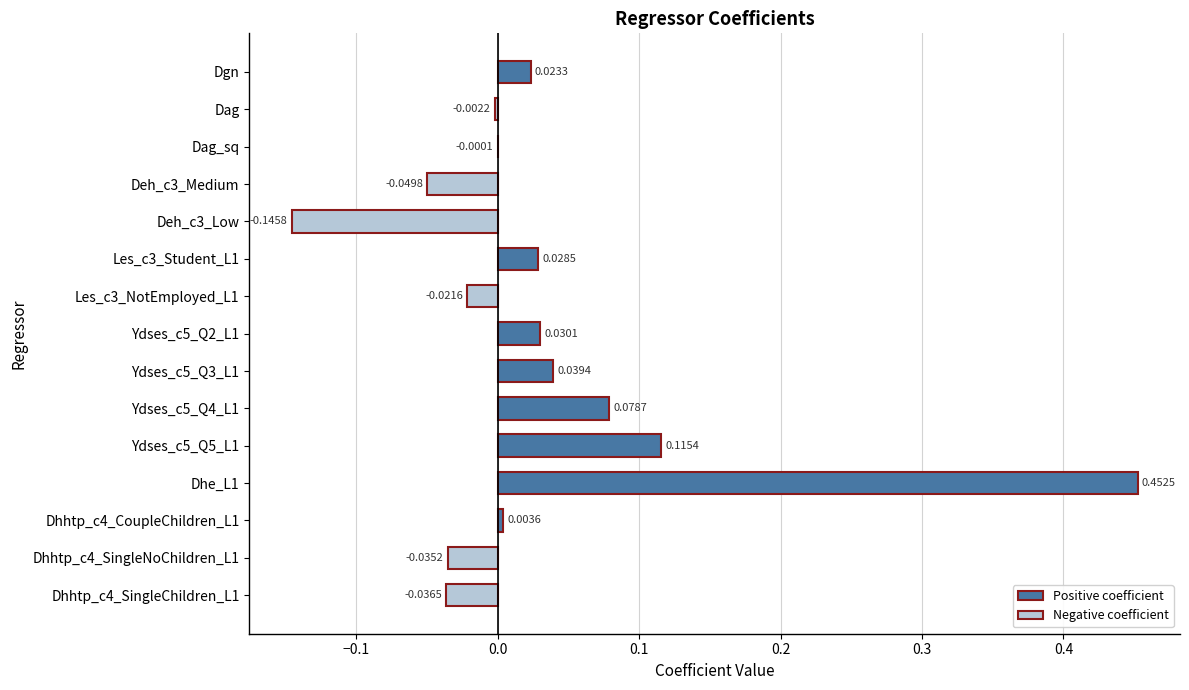

What is the change in value from Deh_c3_Low to Dhhtp_c4_SingleNoChildren_L1?

+0.1